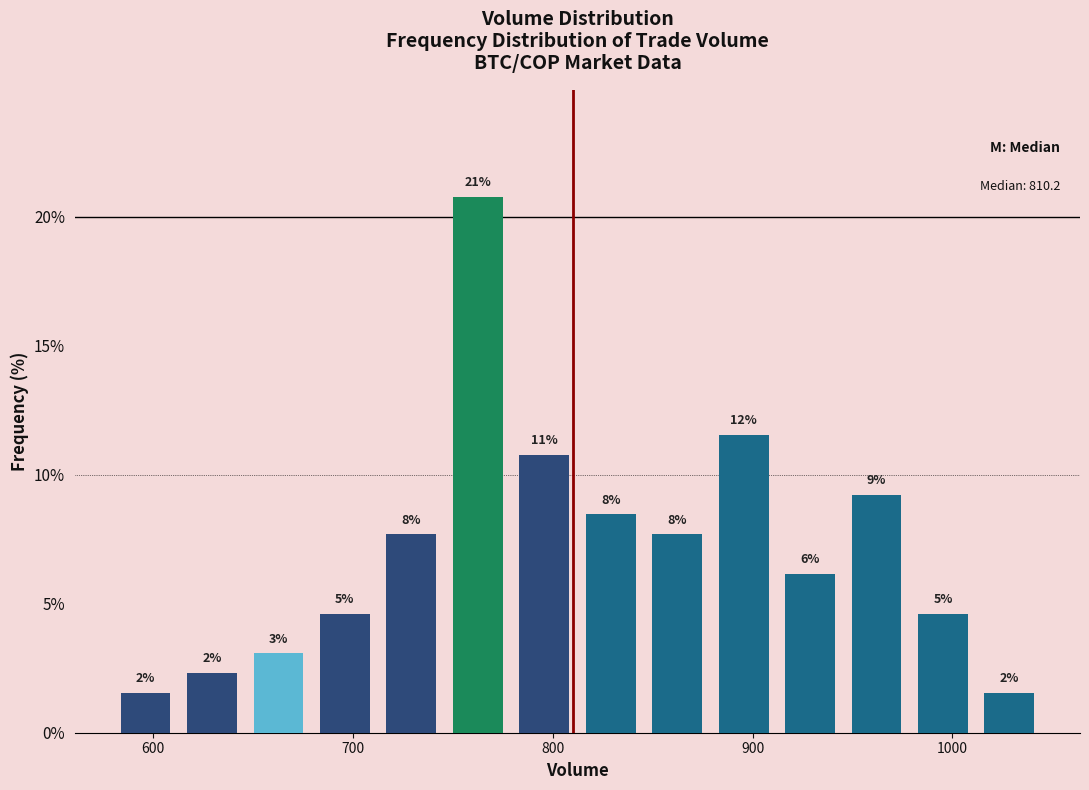

Read against the x-axis, roughly where is the centre of the tallest bar?

760